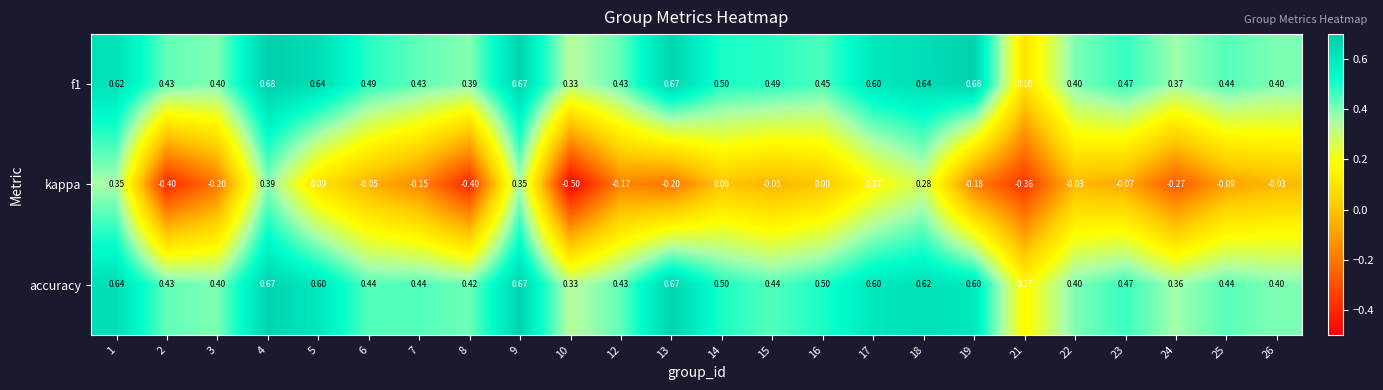

Between 6 and 9, which series saw the biggest shift?

kappa